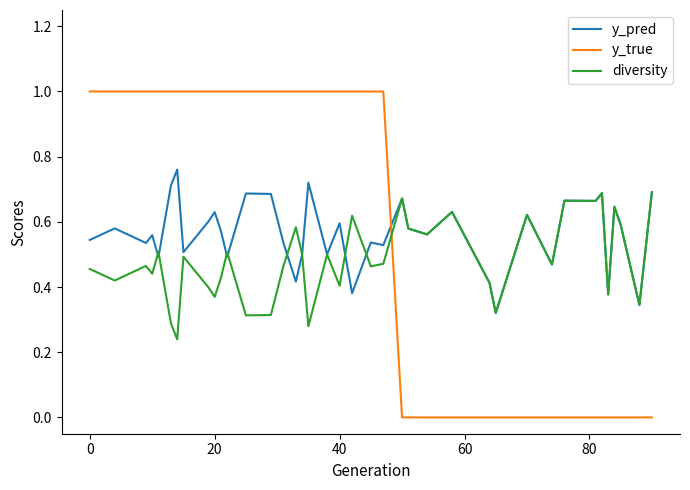

What is the greatest value displayed?

1.0